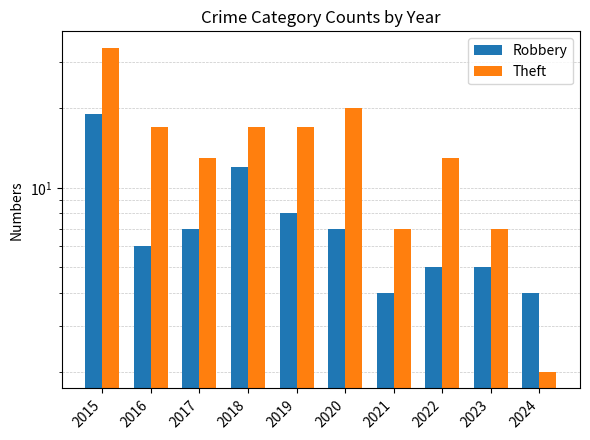

Rank the series by their average value, from highest to lowest.

Theft, Robbery